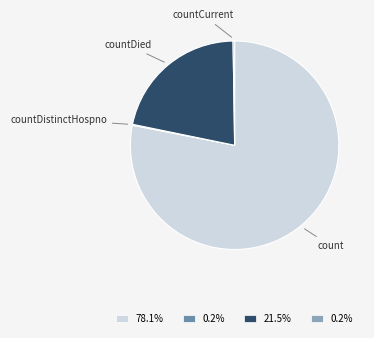

Is there a majority slice in this chart?

Yes